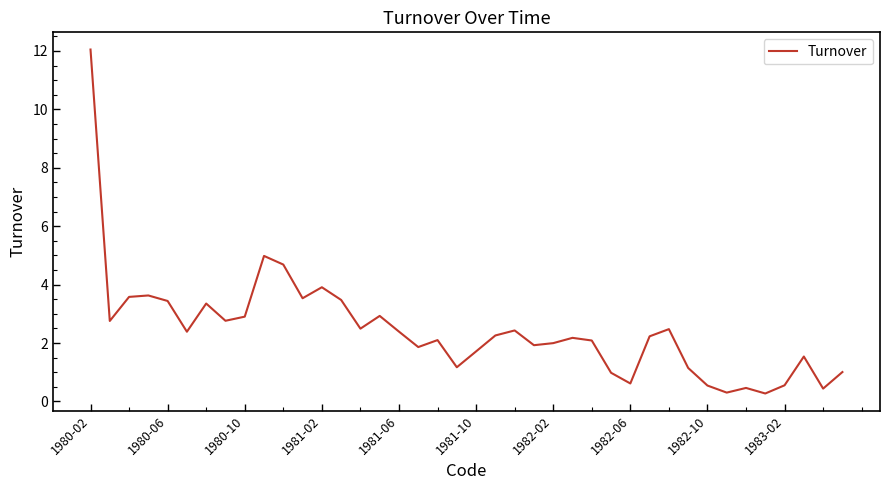

What is the minimum value shown in the chart?

0.3